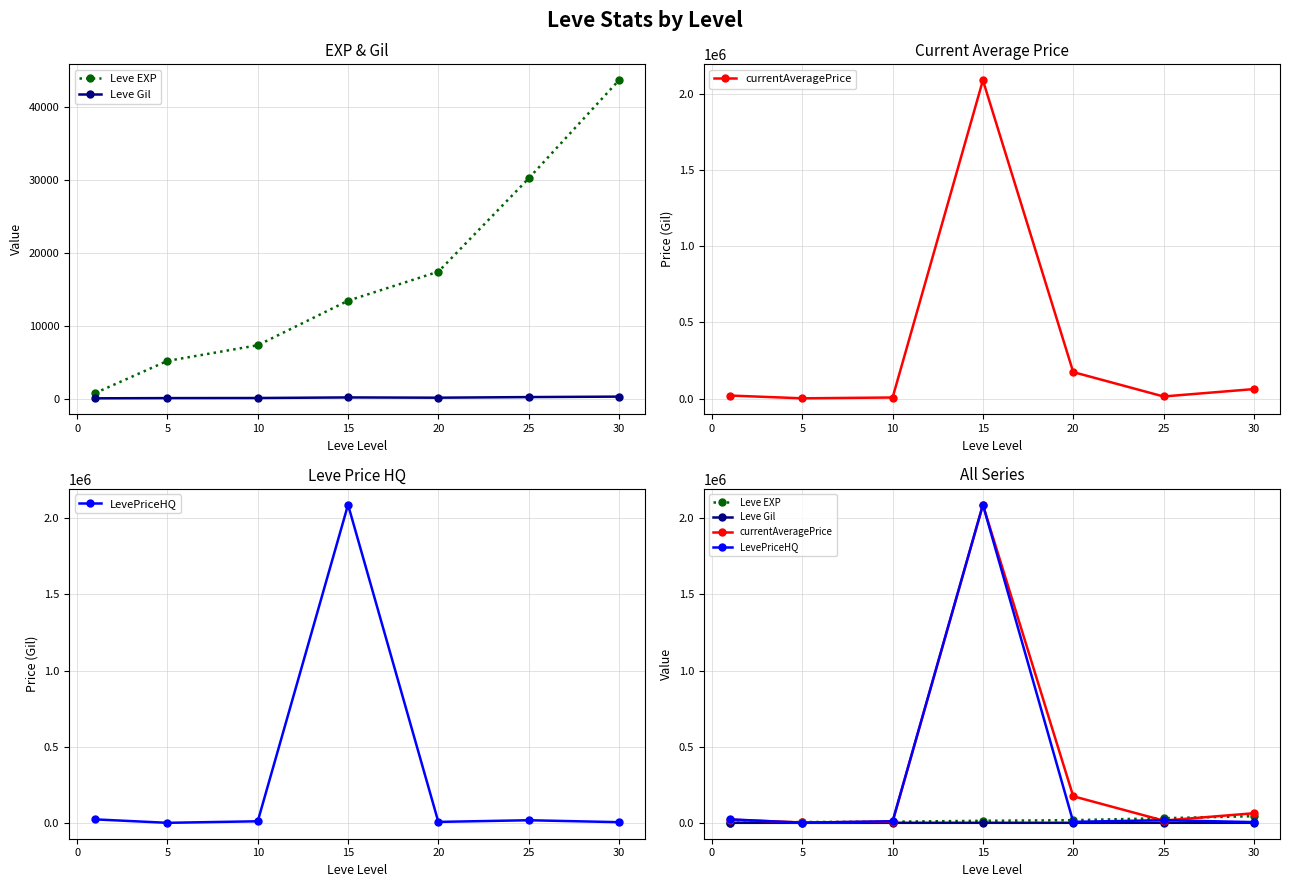

Reading right to left, what are all the values shown in this chart?

Leve EXP: 43730.0	30270.0	17486.7	13510.0	7400.0	5261.7	853.3
Leve Gil: 361.0	297.3	214.2	249.7	170.7	159.0	128.0
currentAveragePrice: 62998.6	14591.8	174480.6	2087717.6	7841.6	2482.4	20589.2
LevePriceHQ: 4743.9	17402.2	6499.5	2088602.0	10580.6	488.0	23004.9